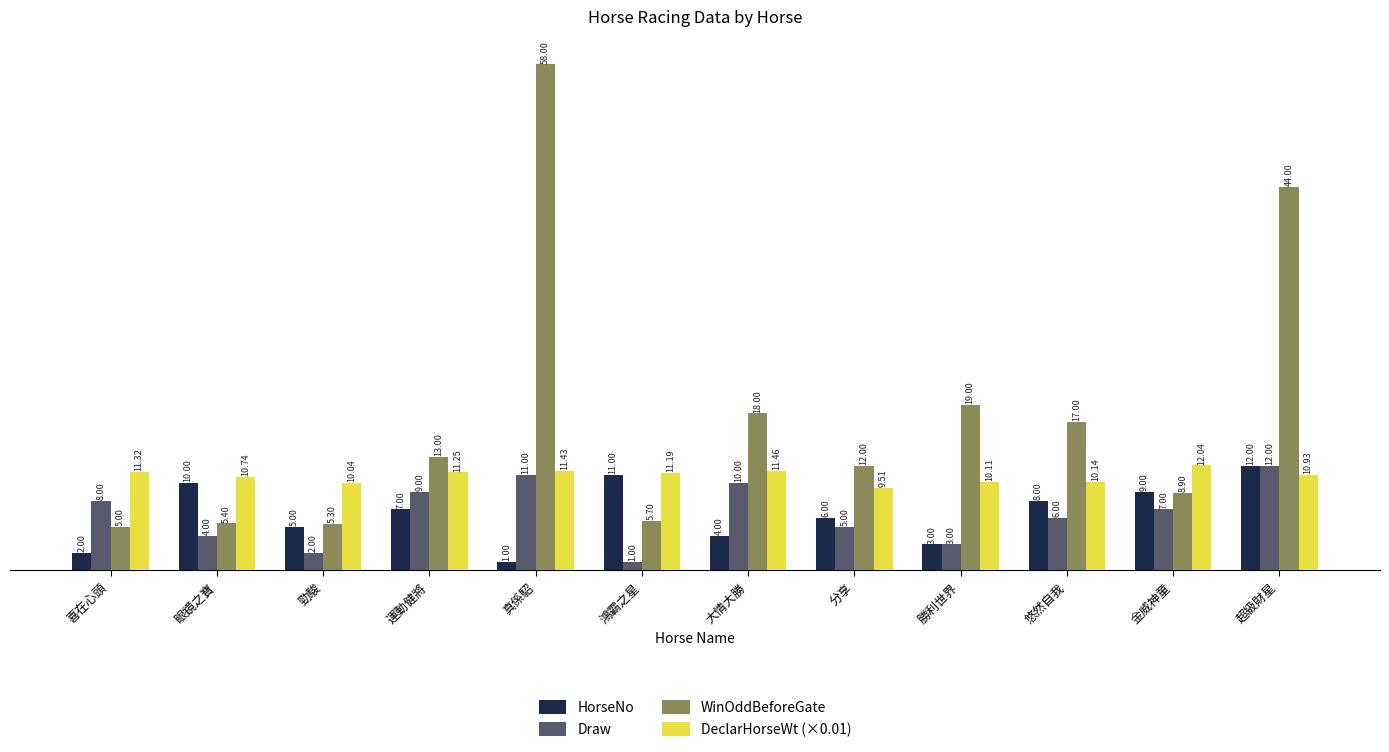

What is the highest value of the HorseNo series?

12.0